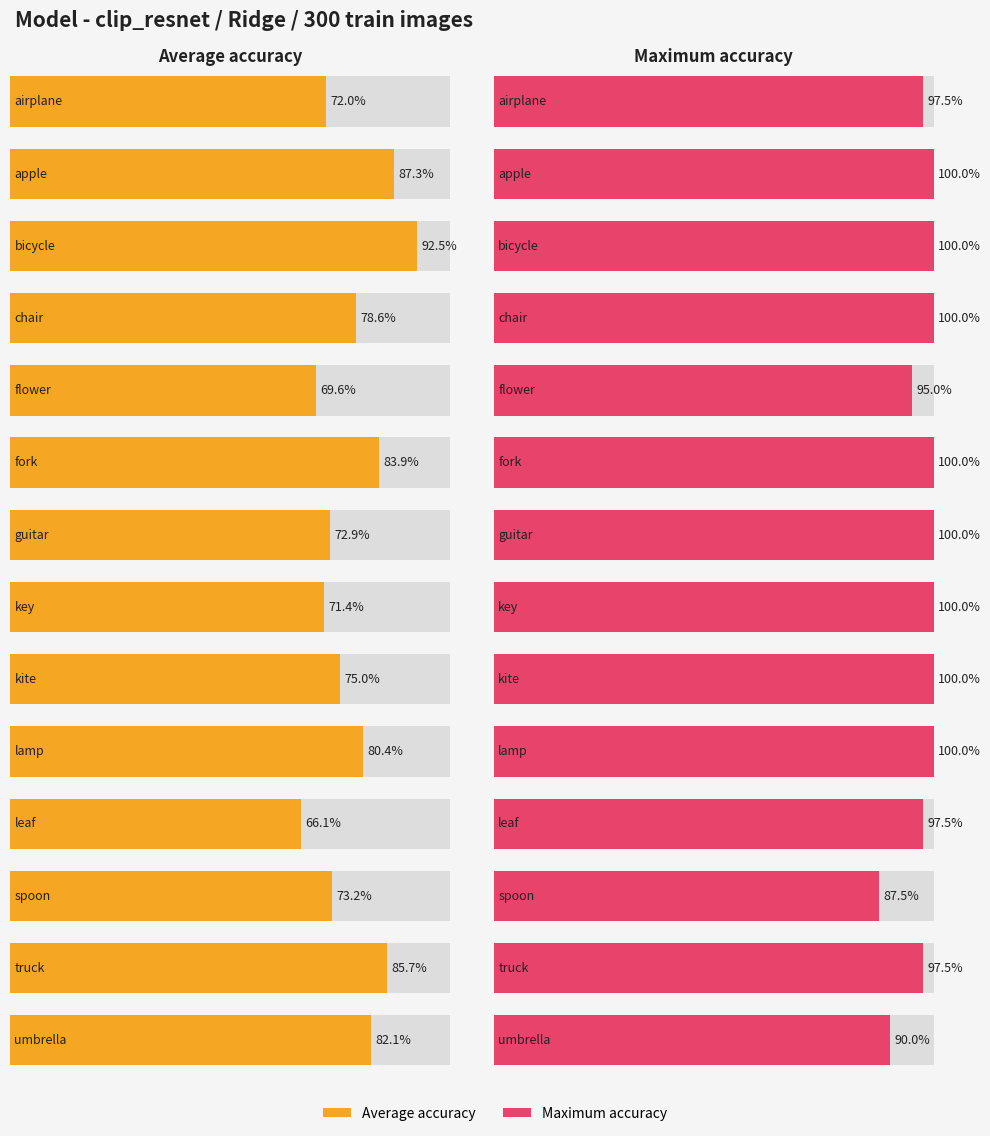

What is the highest value of the avg_acc series?

0.9